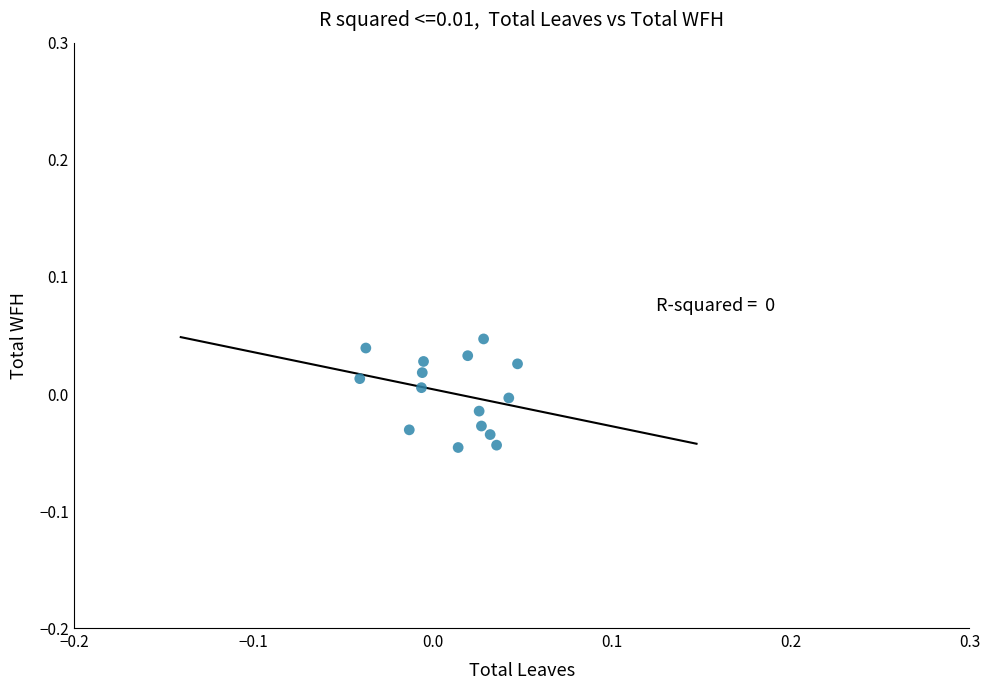

How many data points are displayed?

15